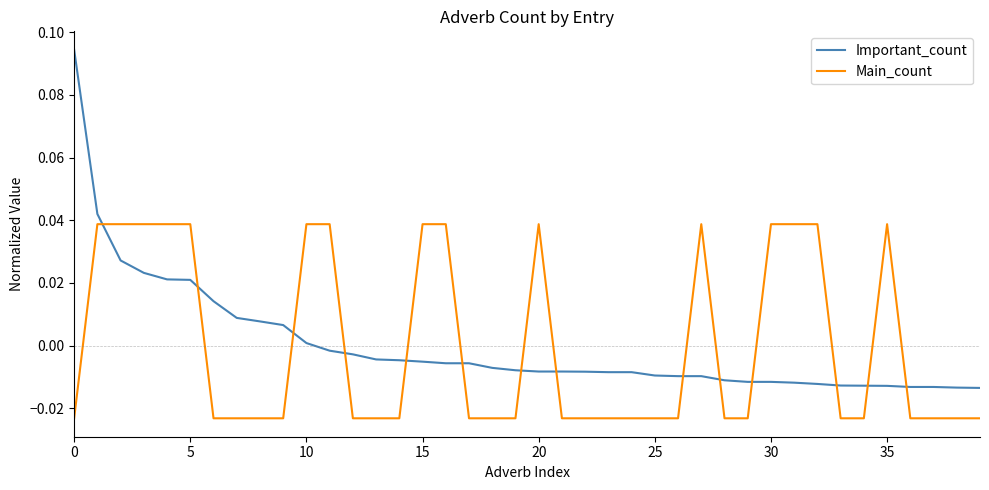

How many values in Important_count are below zero?

29